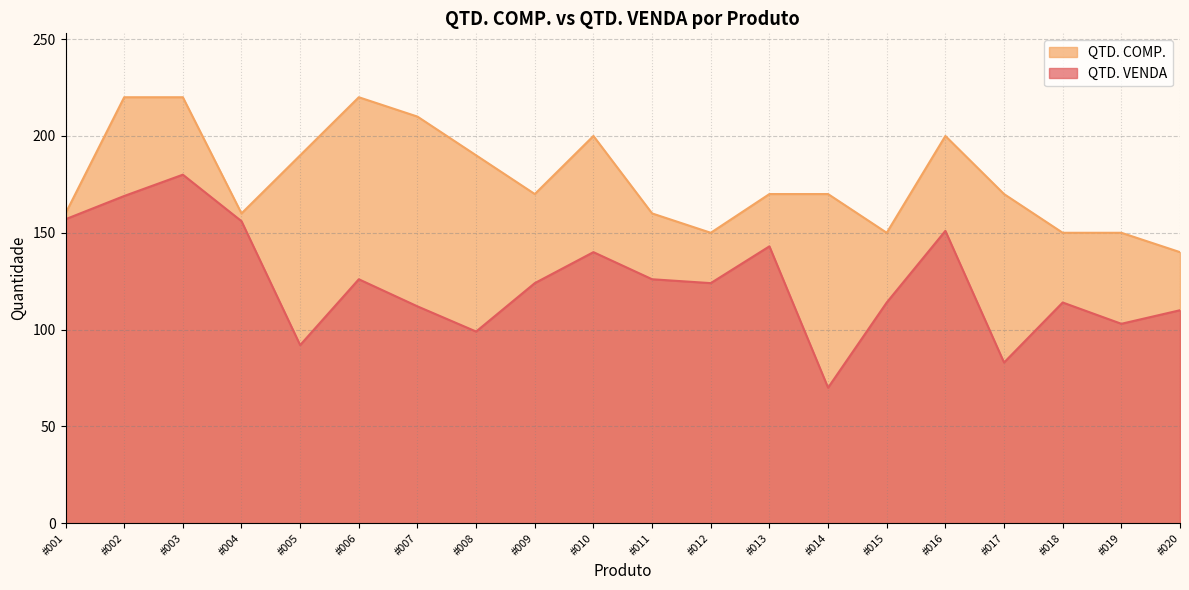

What is the average value of the QTD. COMP. series?

178